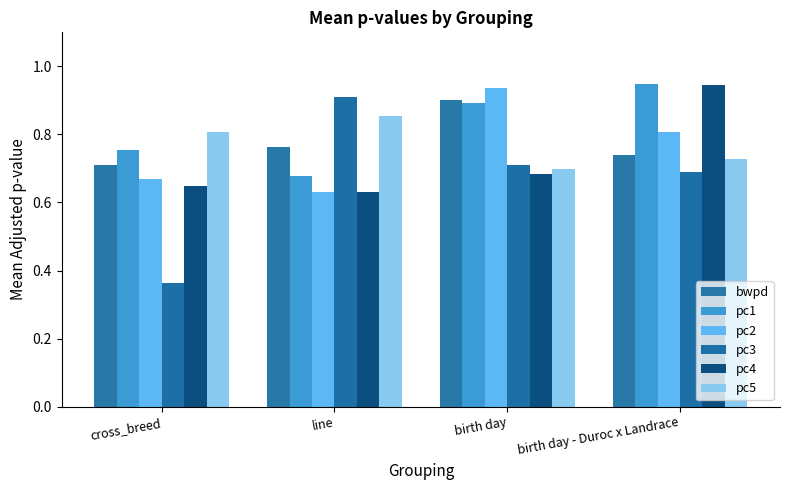

The value of pc5 at line is 0.9. True or false?

True